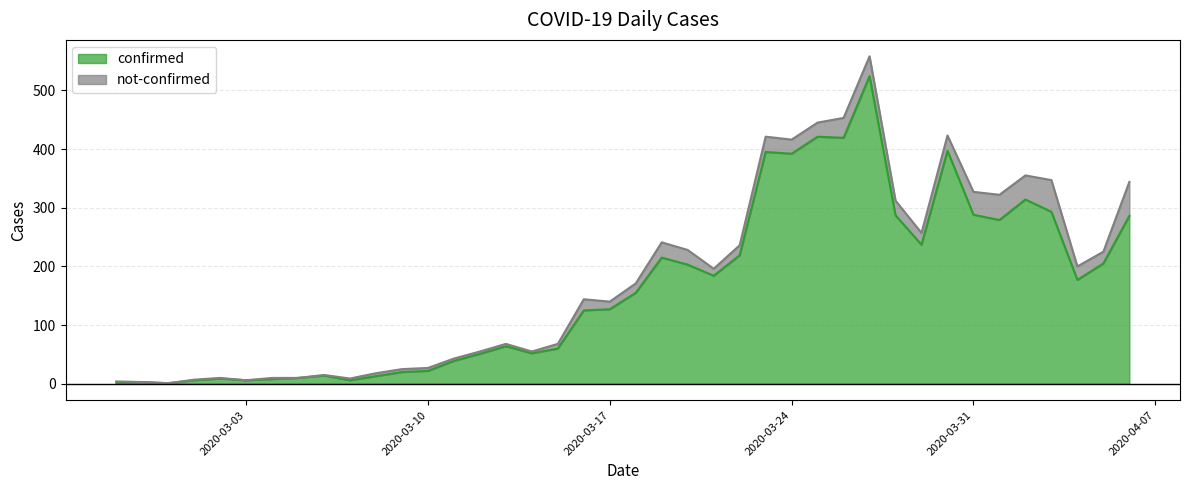

What is the average value?

163